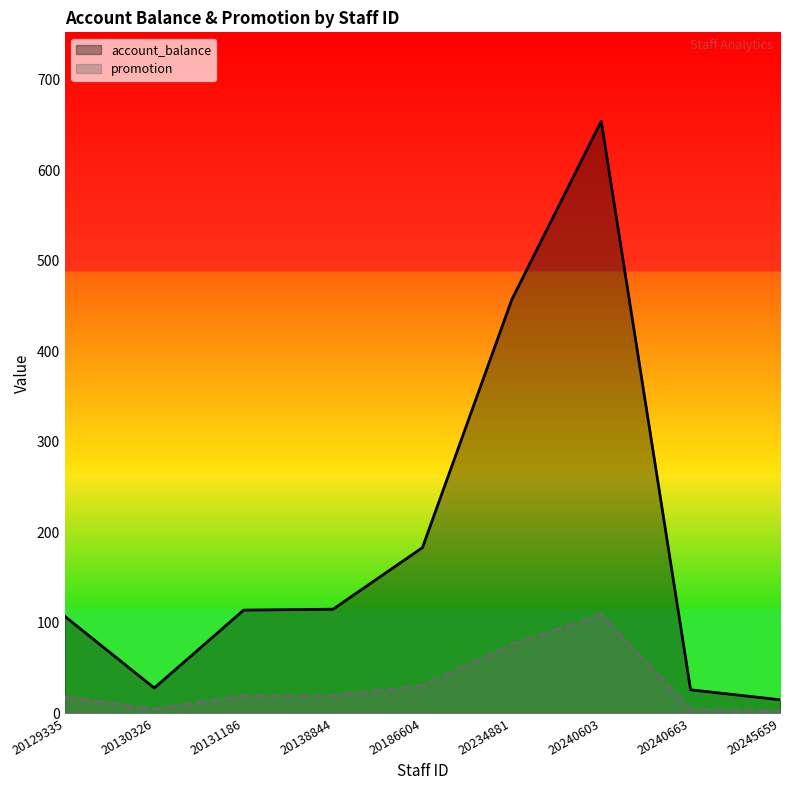

How many values in the account_balance series exceed 114?

4